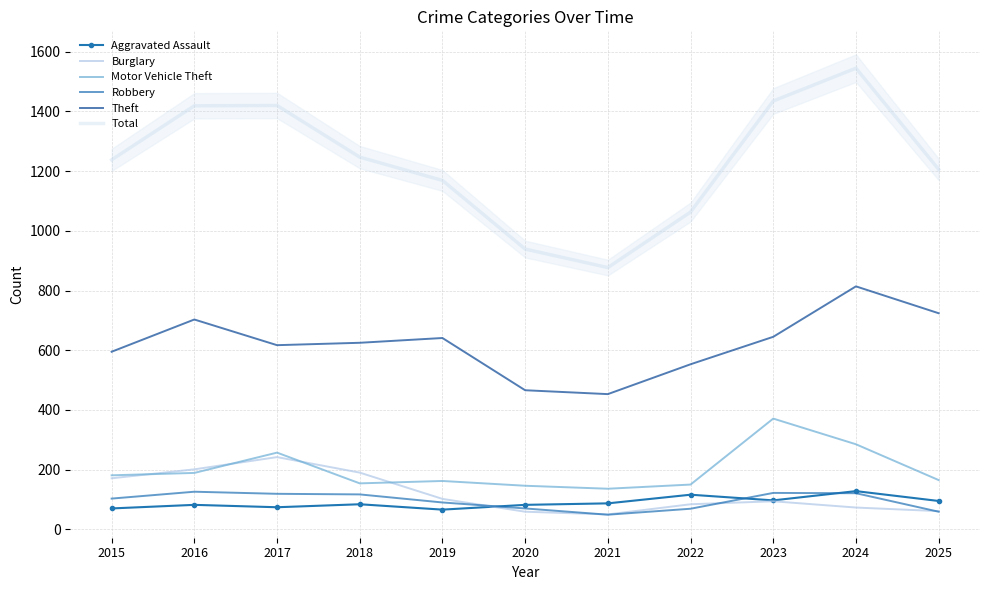

The value of Total at 2019 is 1169. True or false?

True